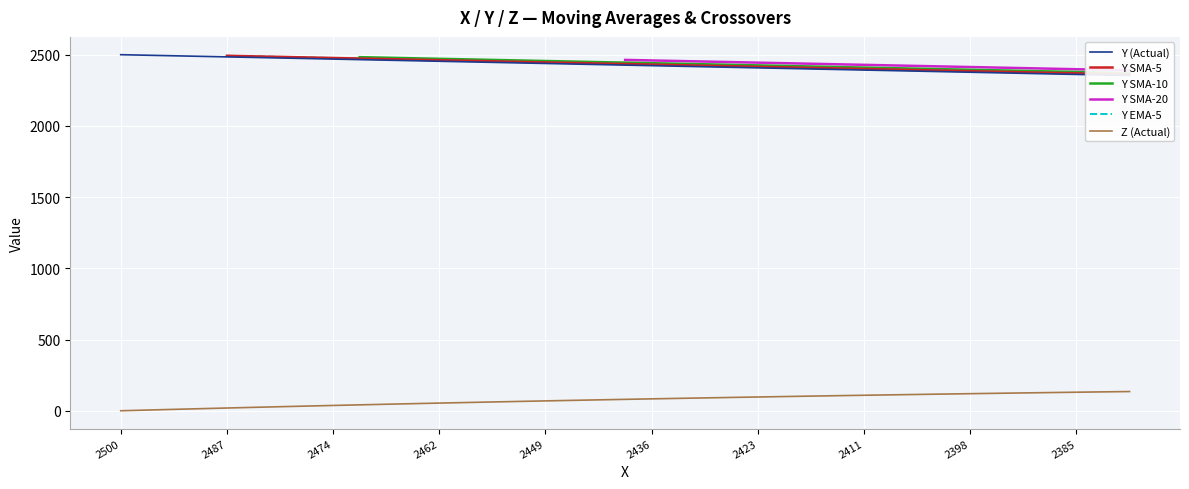

What is the maximum value for Z (Actual)?

135.0